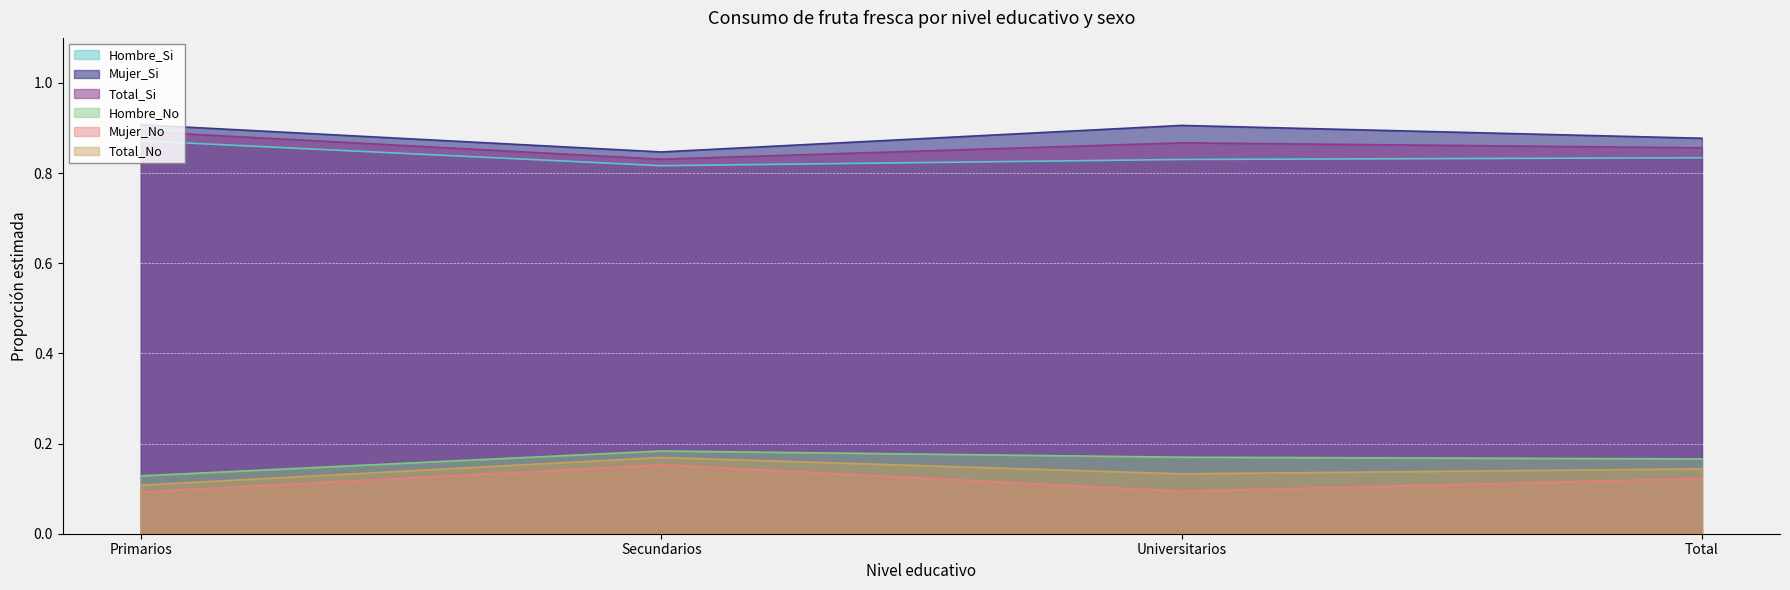

What position from the right is Universitarios?

2